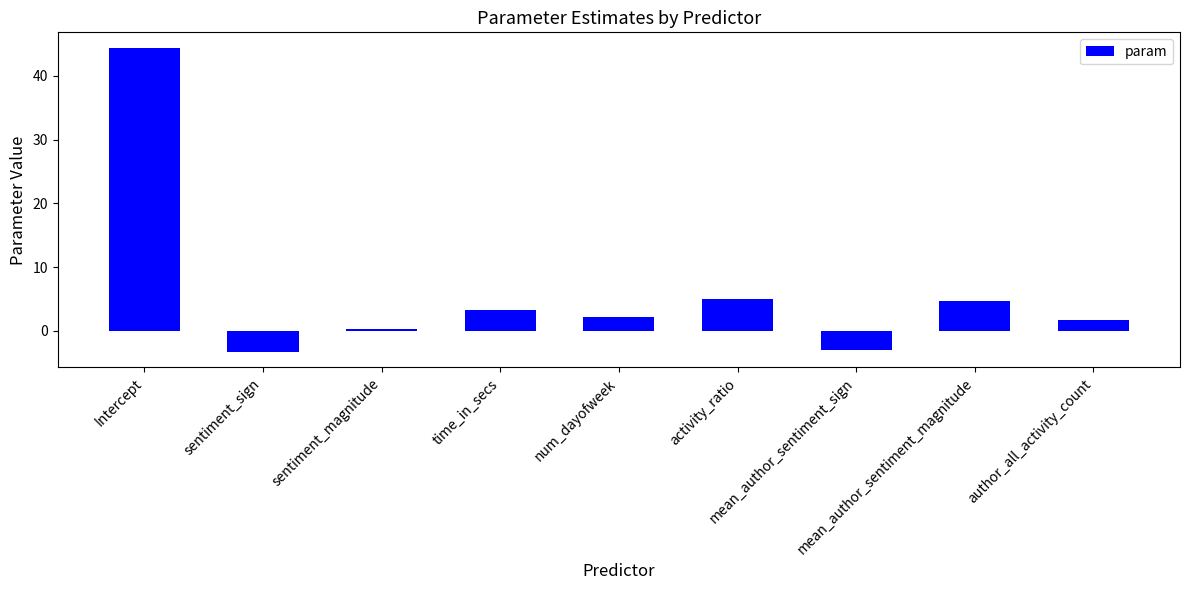

Which has a higher value, num_dayofweek or sentiment_magnitude?

num_dayofweek